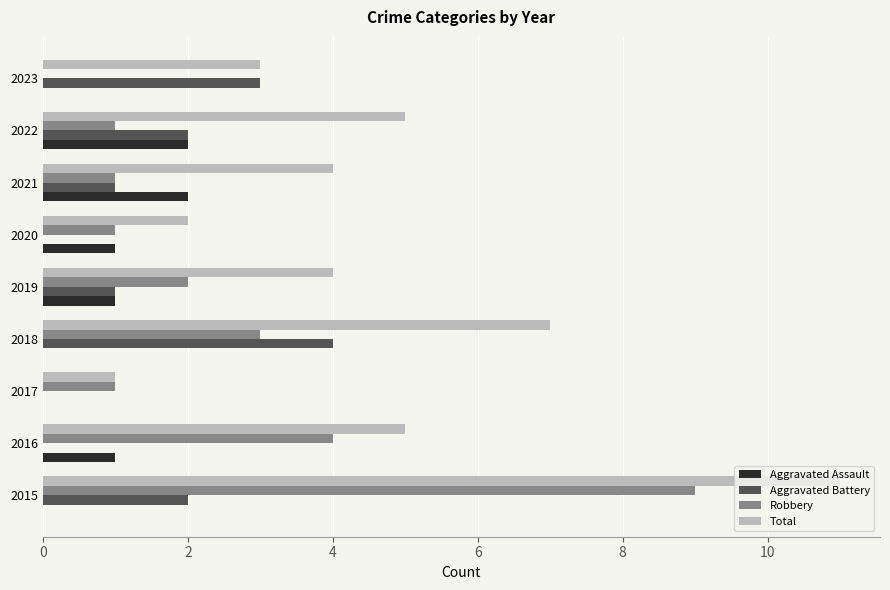

What is the sum of the Aggravated Assault values at 2016 and 2022?

3